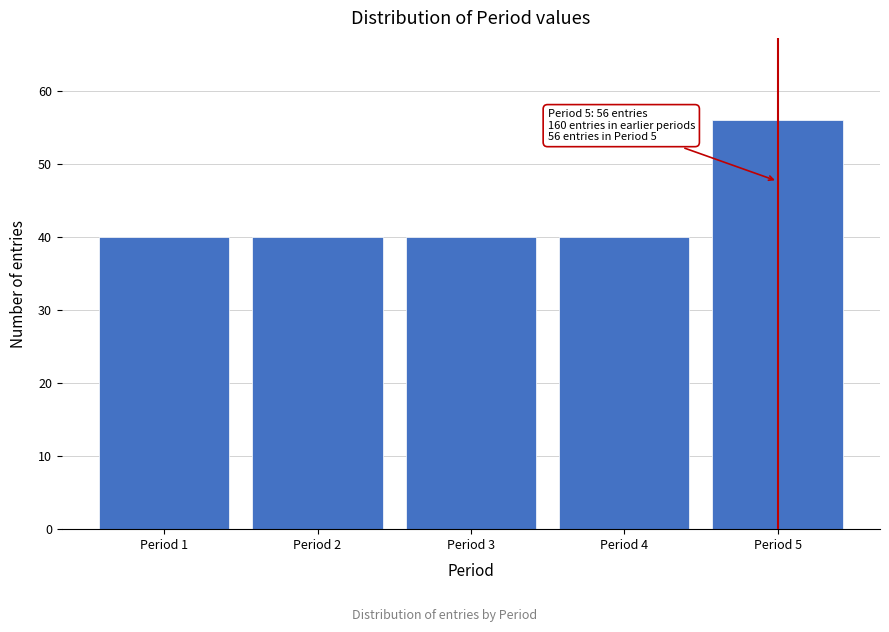

Which range on the x-axis has the tallest bar?

4.5 to 5.5